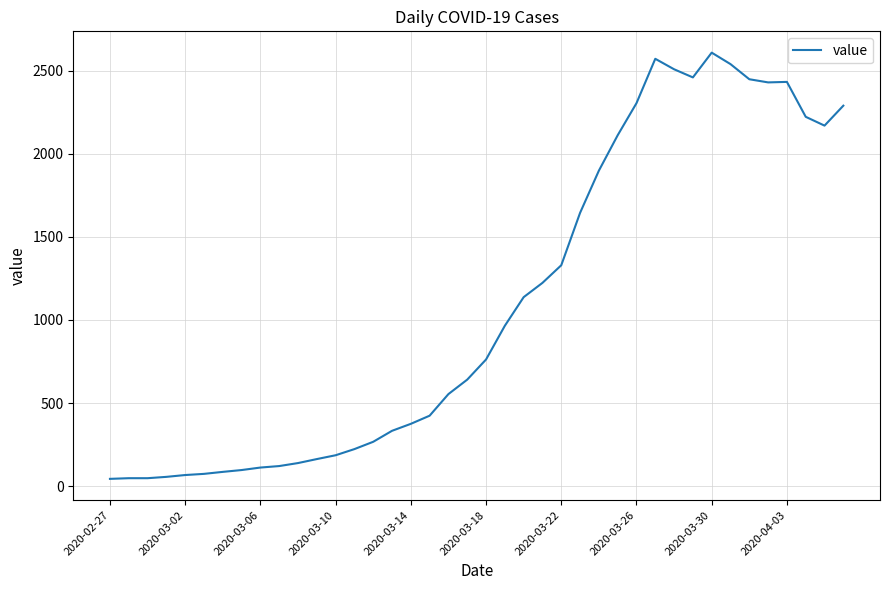

What is the greatest value displayed?

2608